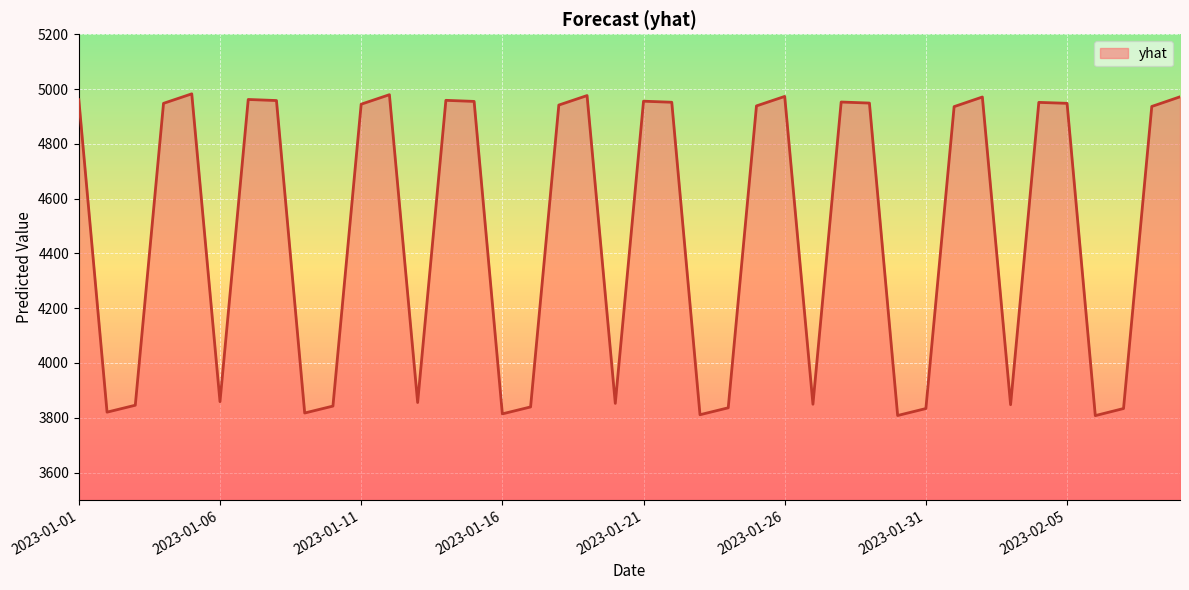

What is the minimum value shown in the chart?

3807.8